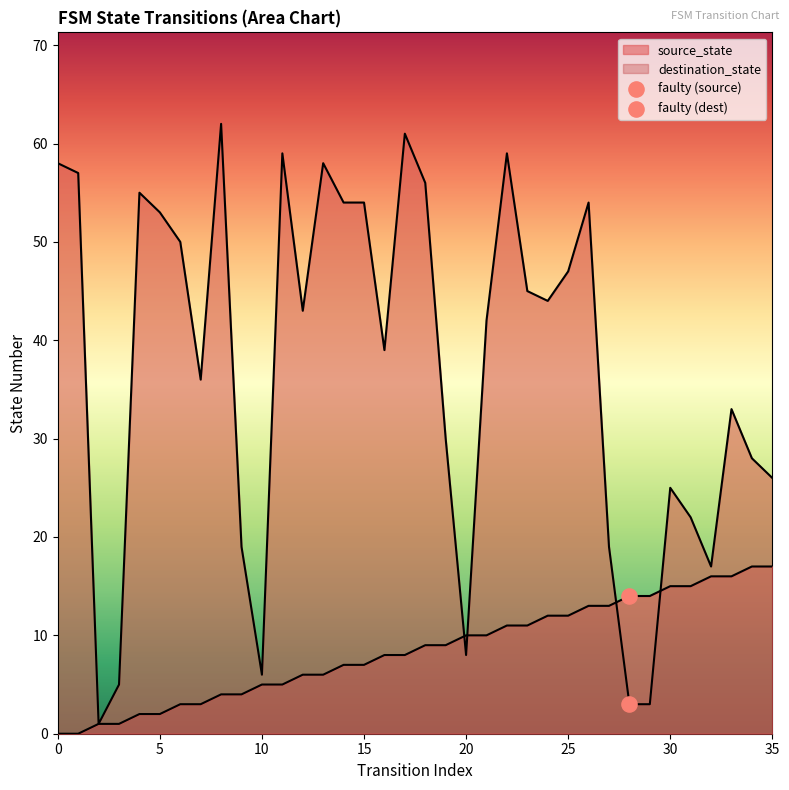

Which series contains the highest Y value?

destination_state